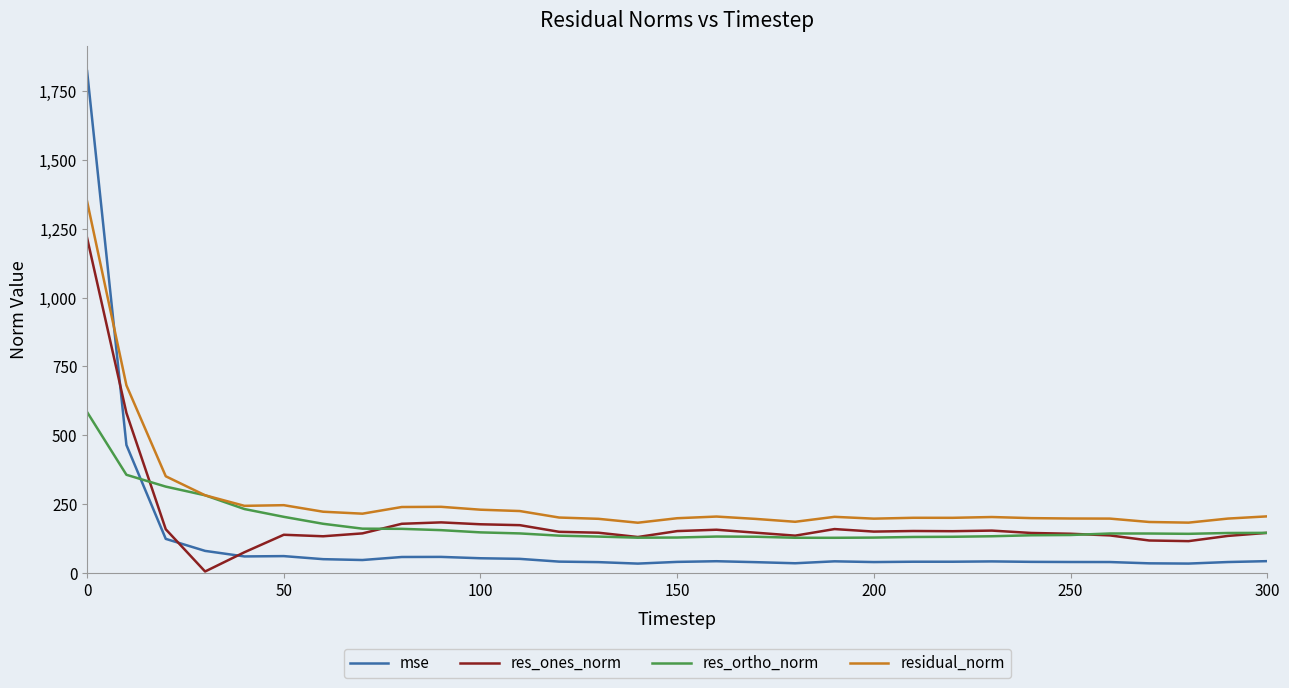

List the series in order of their peak value, highest first.

mse, residual_norm, res_ones_norm, res_ortho_norm